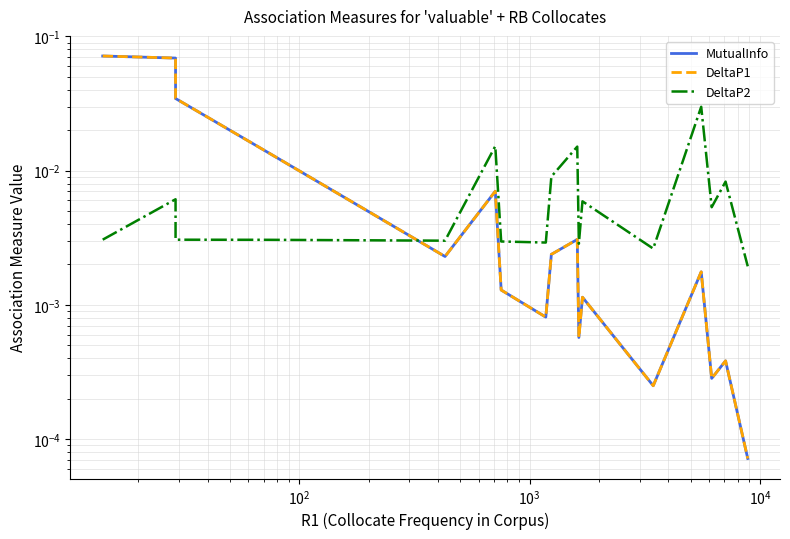

At how many categories does at least one series exceed 0?

19